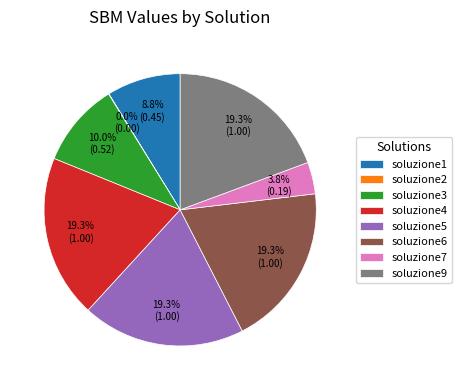

Approximately how many times larger is the value at soluzione3 compared to soluzione4?

0.5